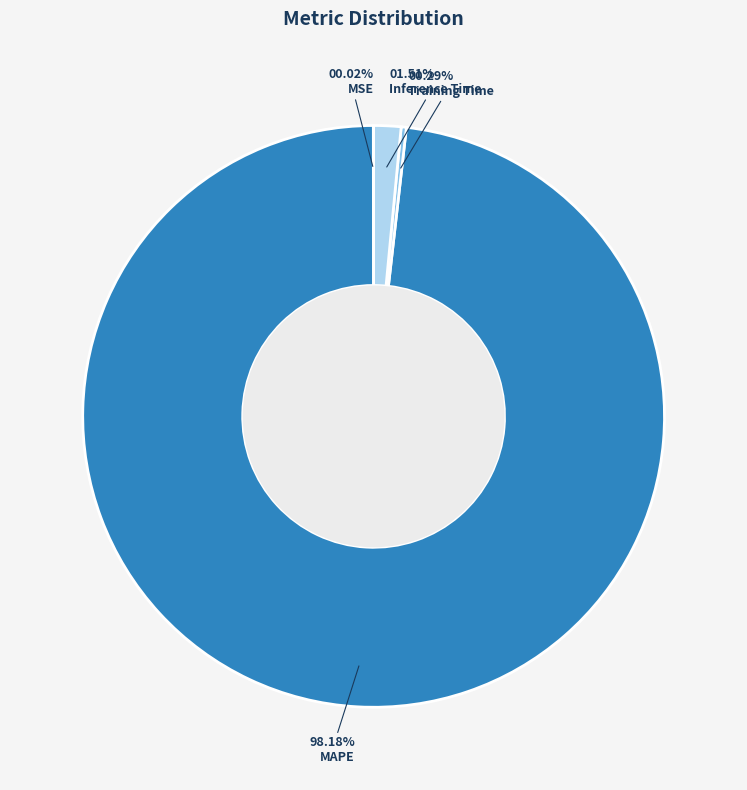

Does any single category account for the majority?

Yes